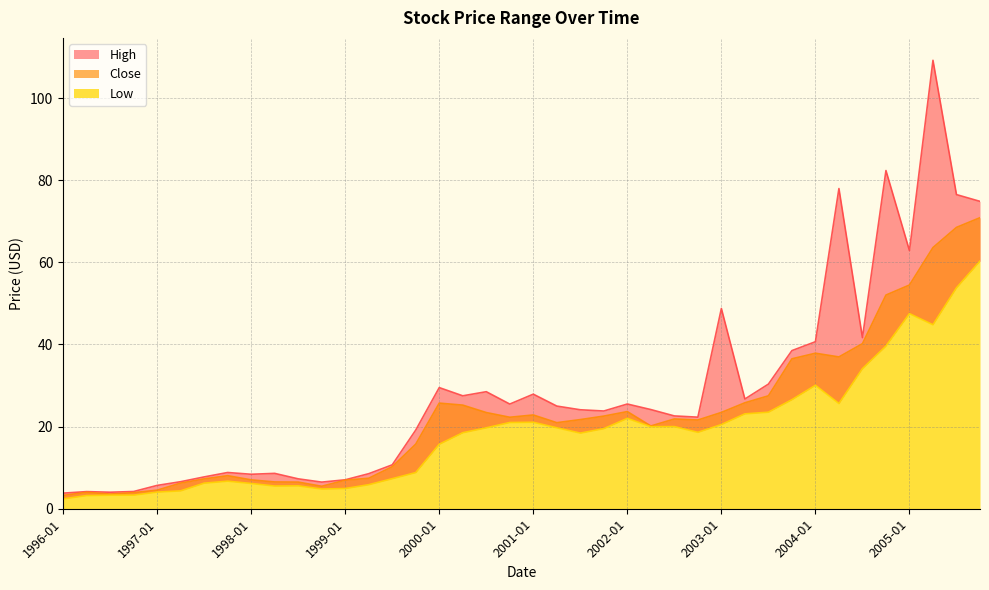

True or false: Low has a value of 94.9 at 2005-07.

False